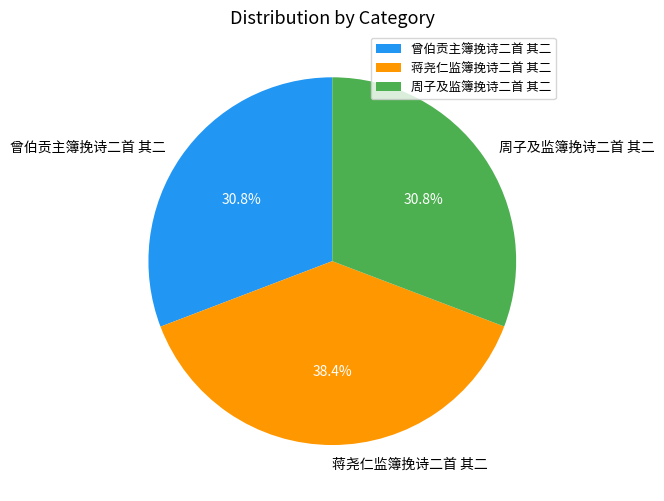

What is the largest slice in the pie chart?

蒋尧仁监簿挽诗二首 其二